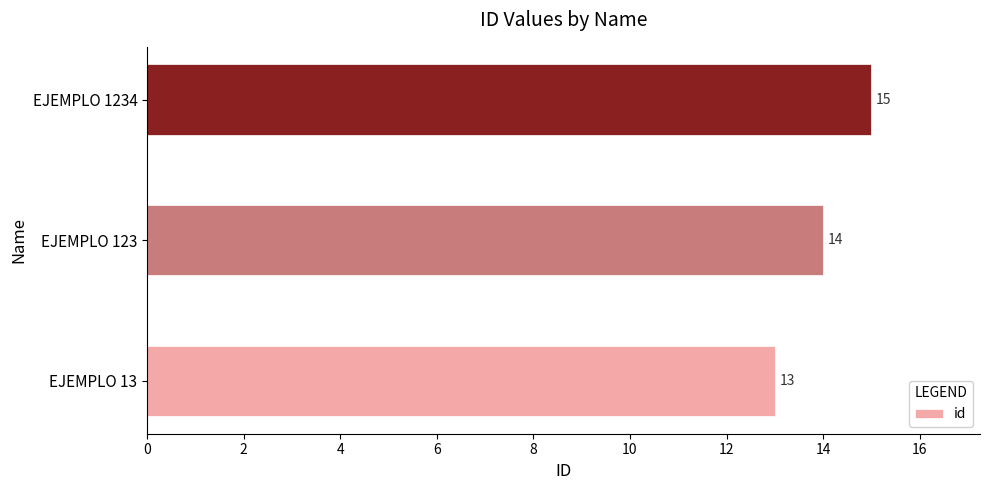

What is the average value?

14